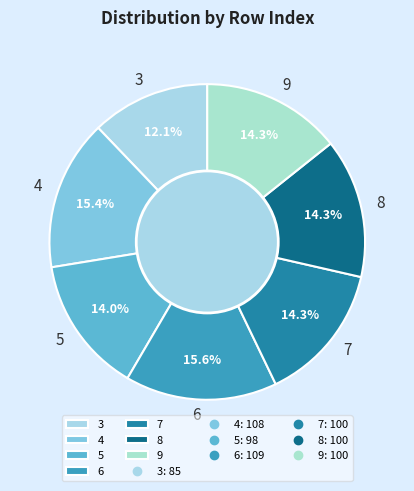

Does any single category account for the majority?

No